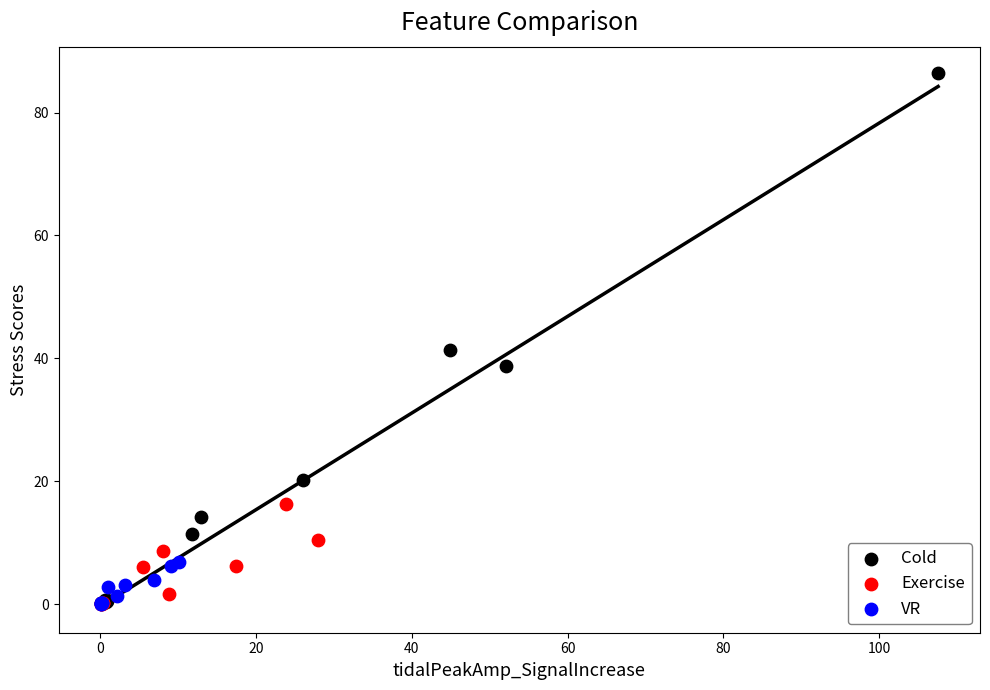

Which series contains the highest Y value?

Cold